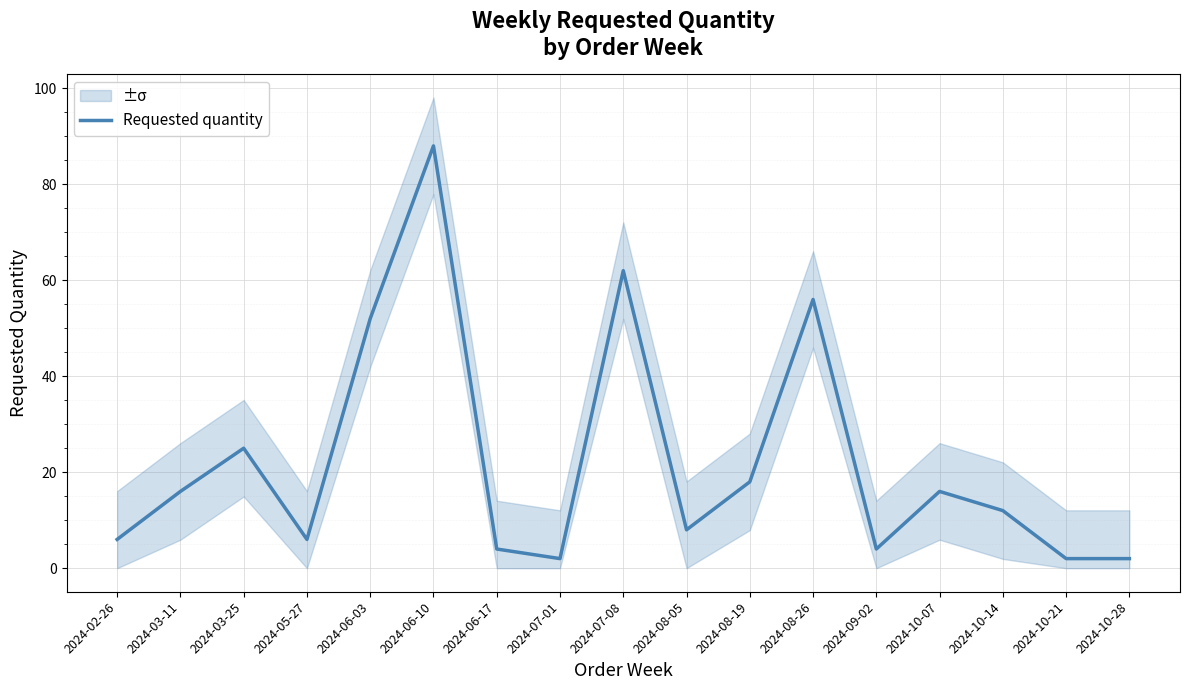

What position from the left is 2024-08-19?

11